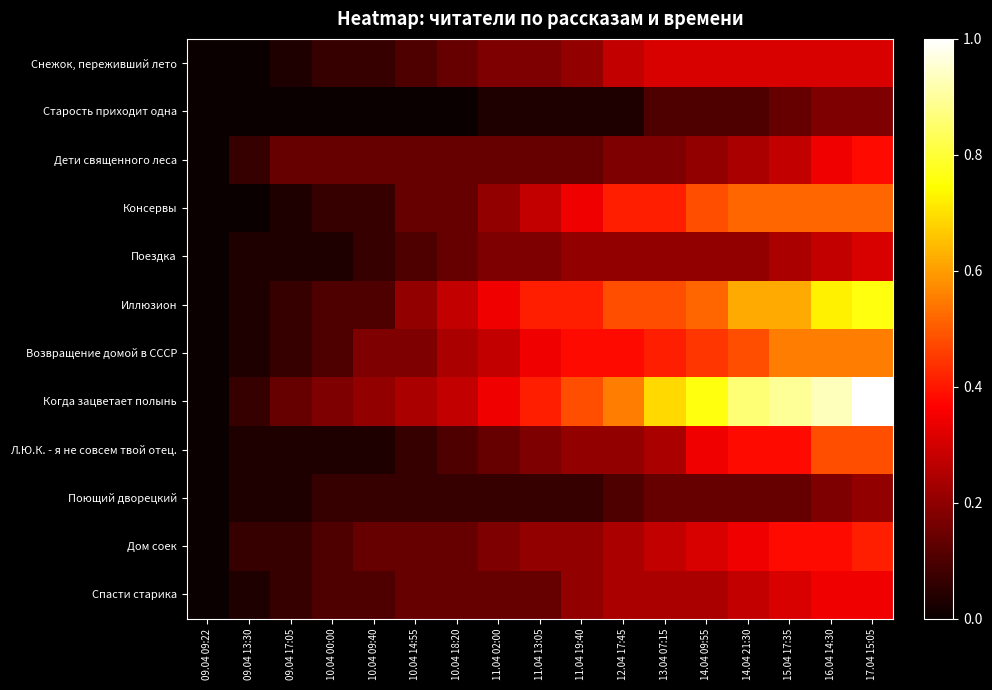

At how many categories does at least one series exceed 0?

16